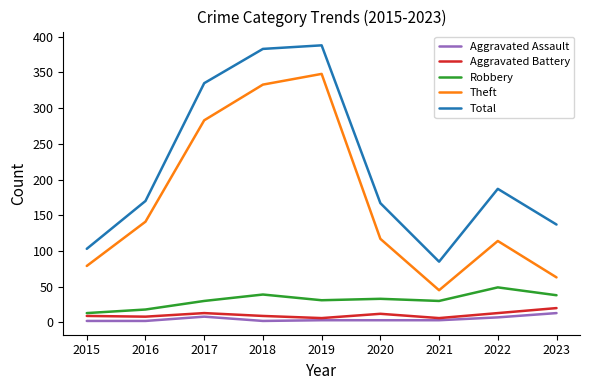

What is the spread (max minus min) of values at 2018?

381